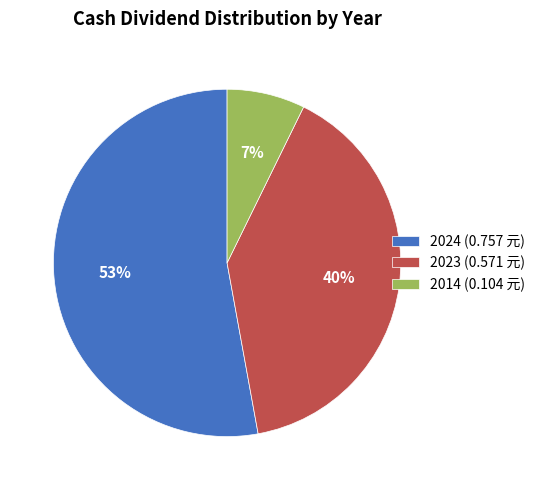

Do 2023 (0.571 元) and 2024 (0.757 元) together represent more than half of the pie?

Yes